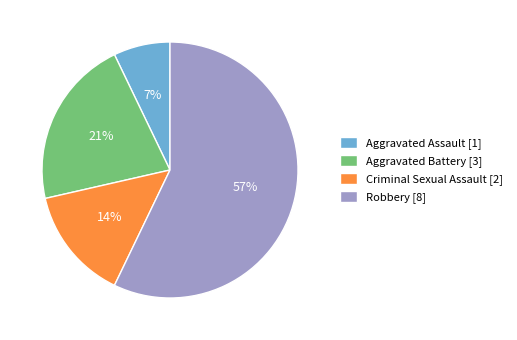

To the nearest percent, what portion does Aggravated Assault represent?

7%